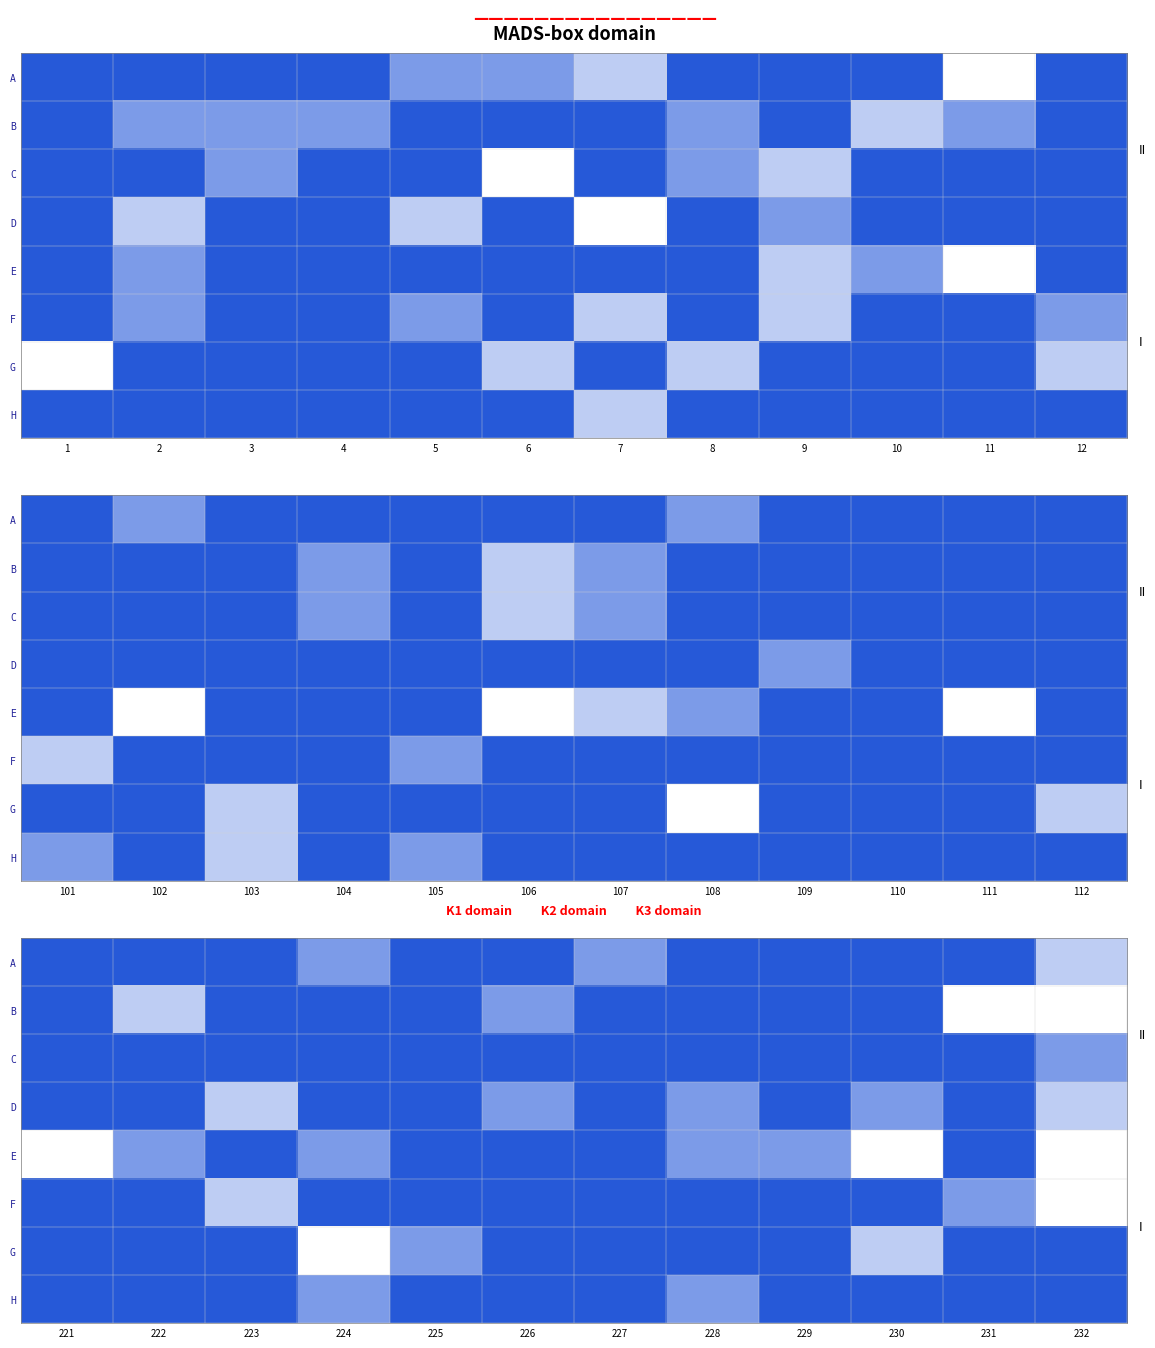

The D series shows 1.0 at 224. True or false?

True